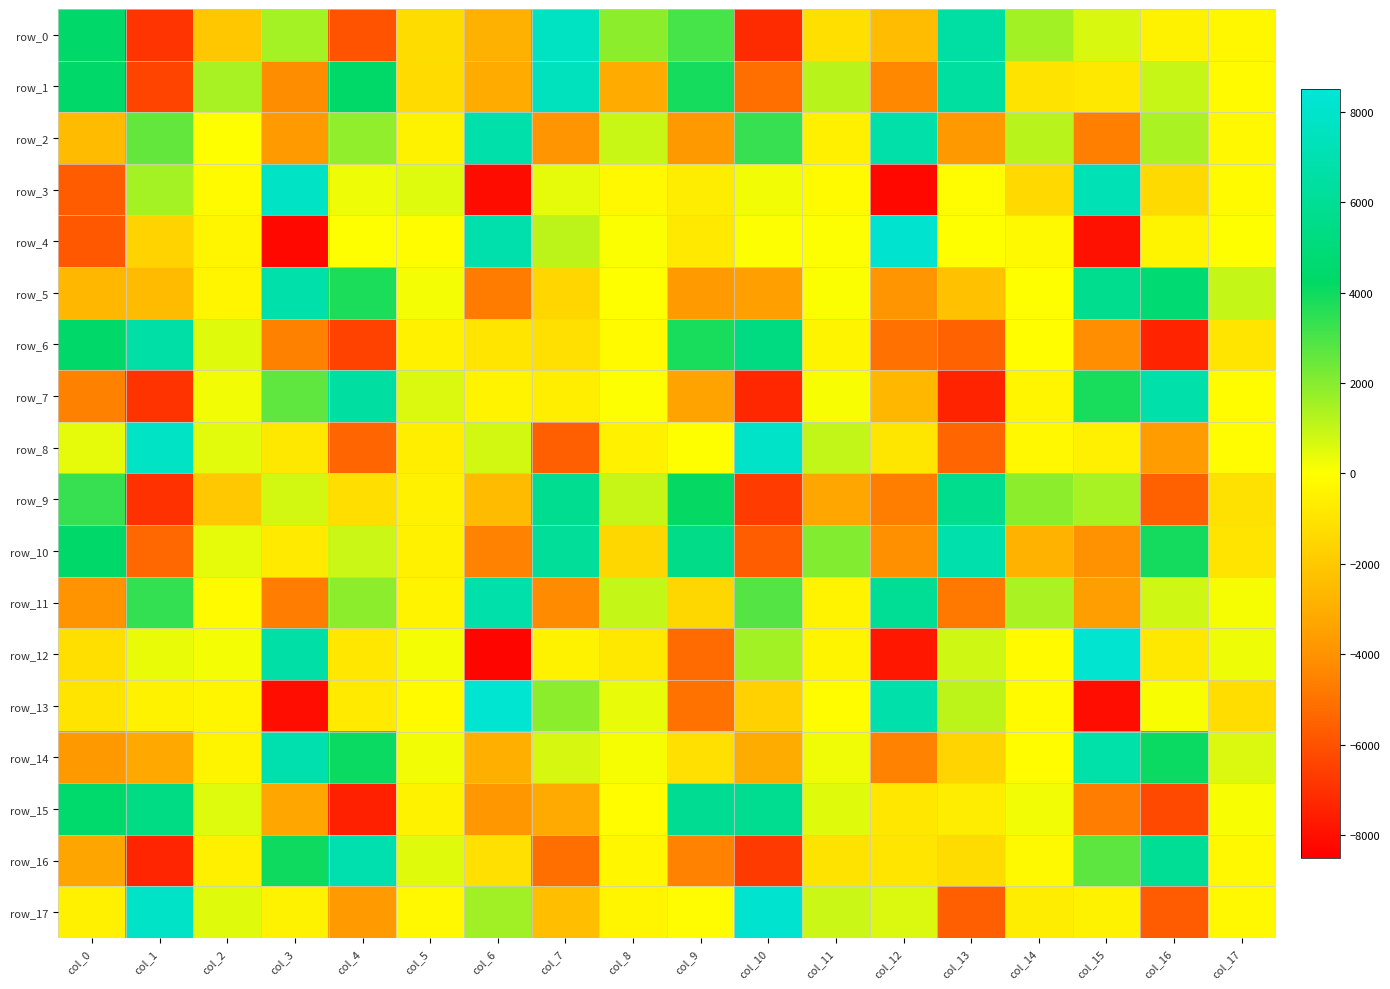

The row_6 series shows -1851.6 at col_15. True or false?

False